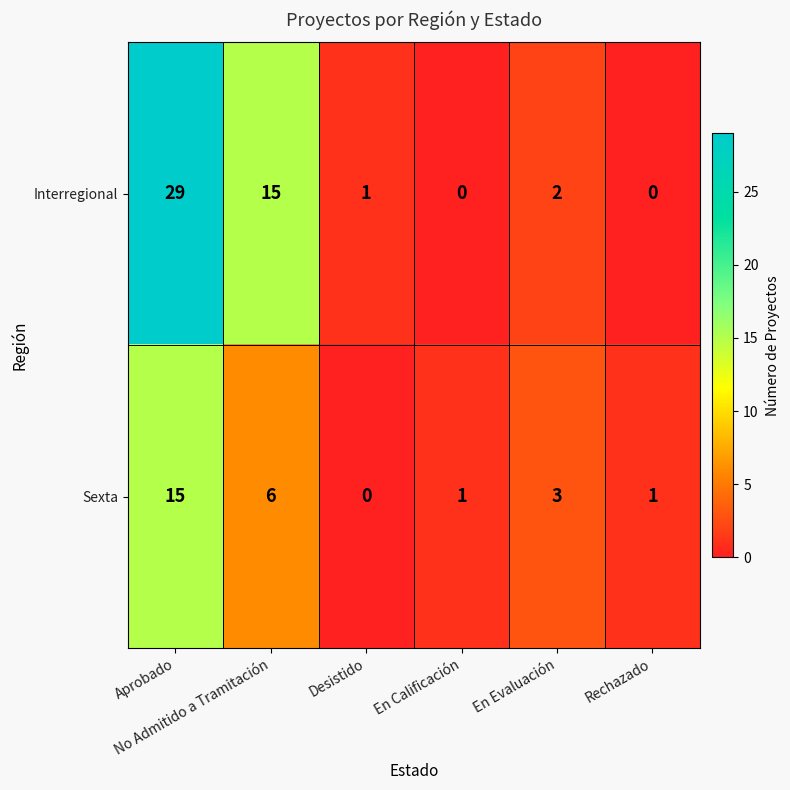

What is the maximum value for Interregional?

29